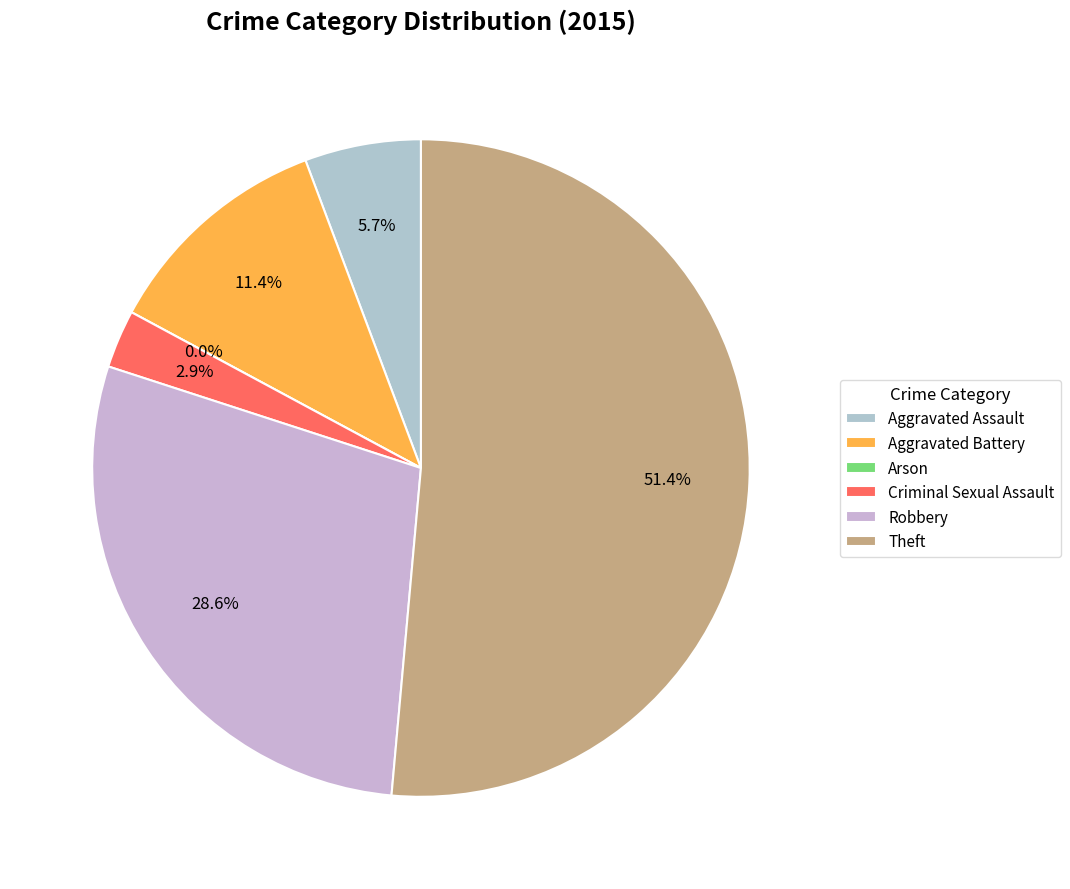

To the nearest percent, what is the difference between the Criminal Sexual Assault and Theft slice percentages?

49%